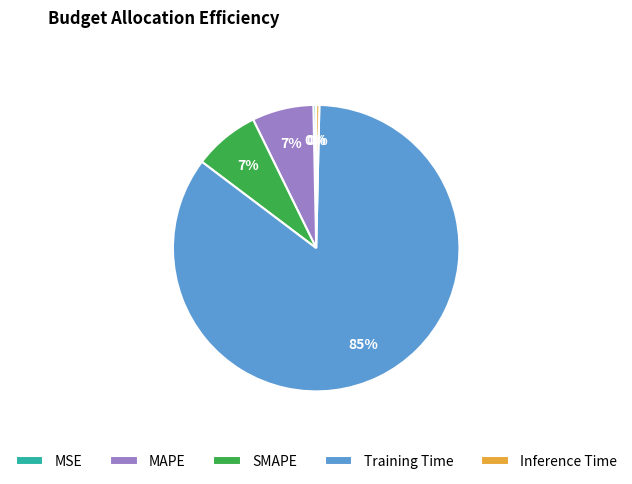

Which has a higher value, MAPE or Training Time?

Training Time